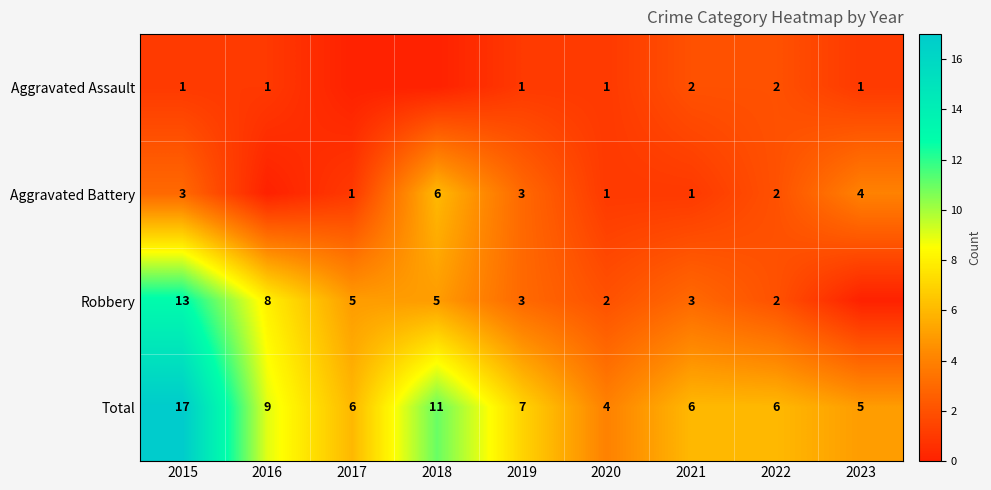

Where is Total nearest to the value 10?

2016